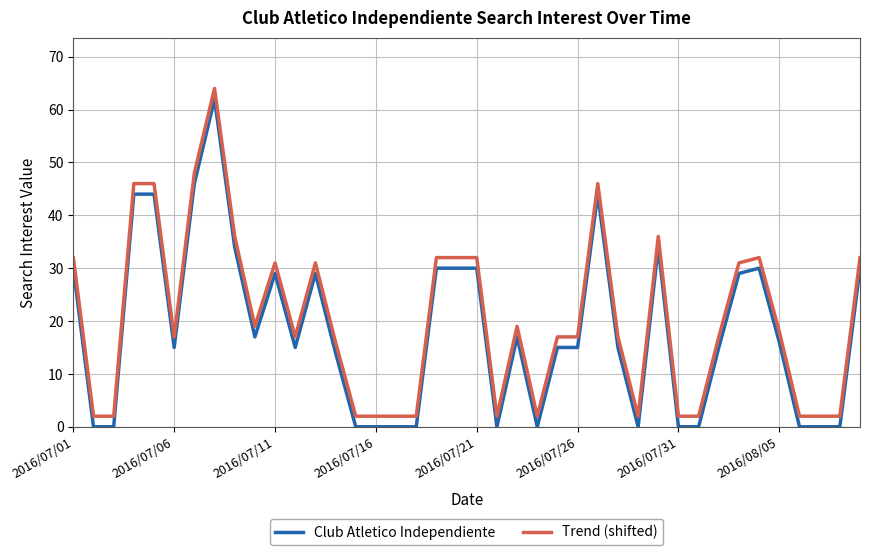

What is the difference between the maximum and minimum values in the Trend (shifted) series?

62